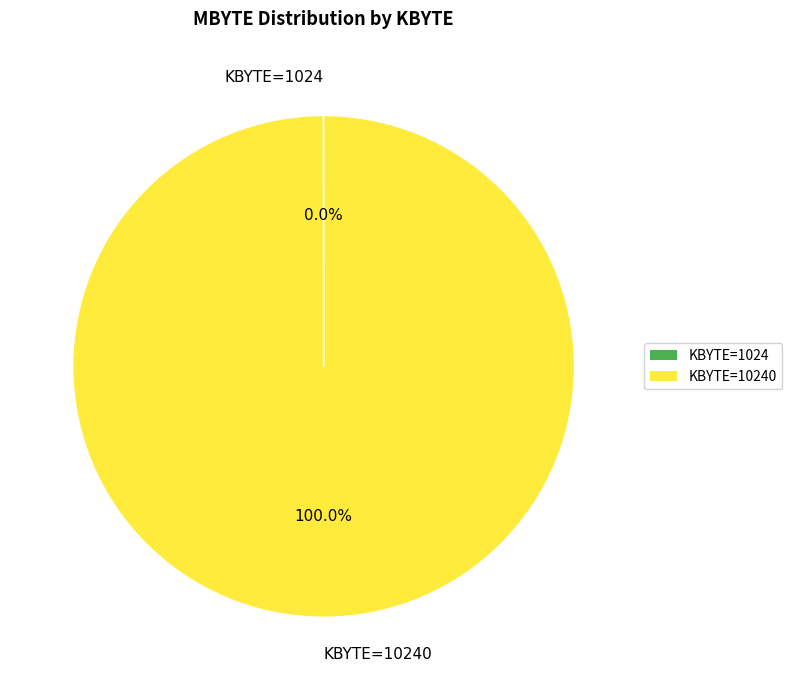

To the nearest percent, what is the difference between the largest and smallest slice percentages?

100%